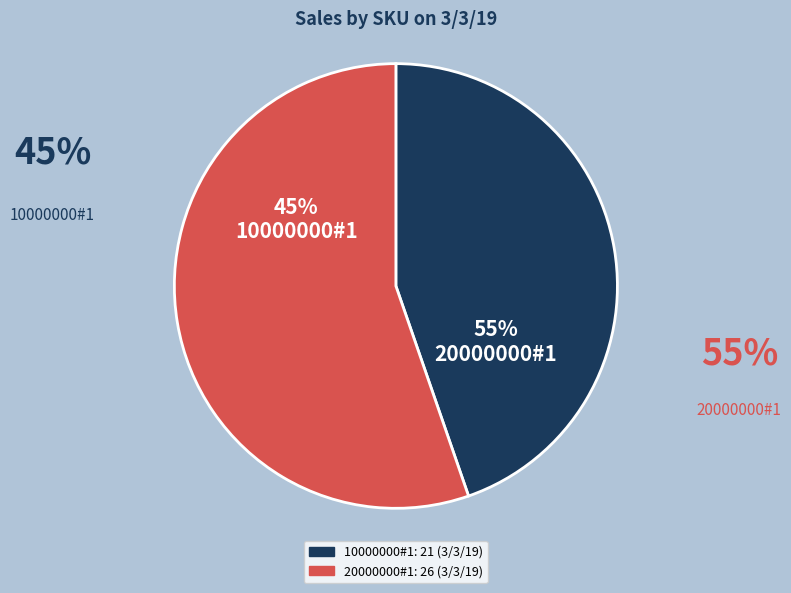

Which slice is the smallest?

10000000#1